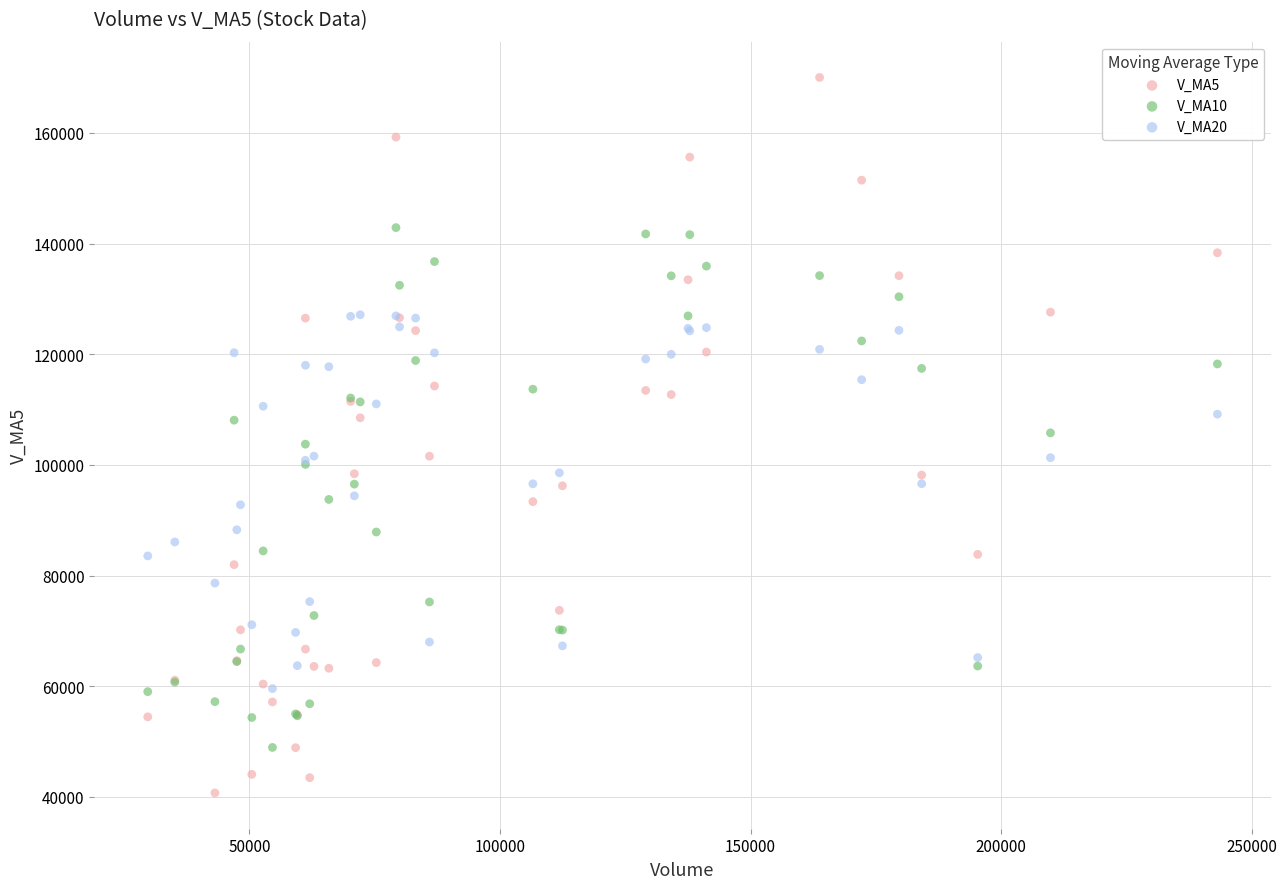

What are all the series names shown in the legend?

V_MA5, V_MA10, V_MA20